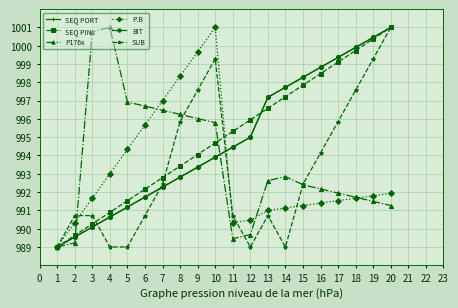

Between which two adjacent categories do P.B and P176x first intersect?

2 and 3